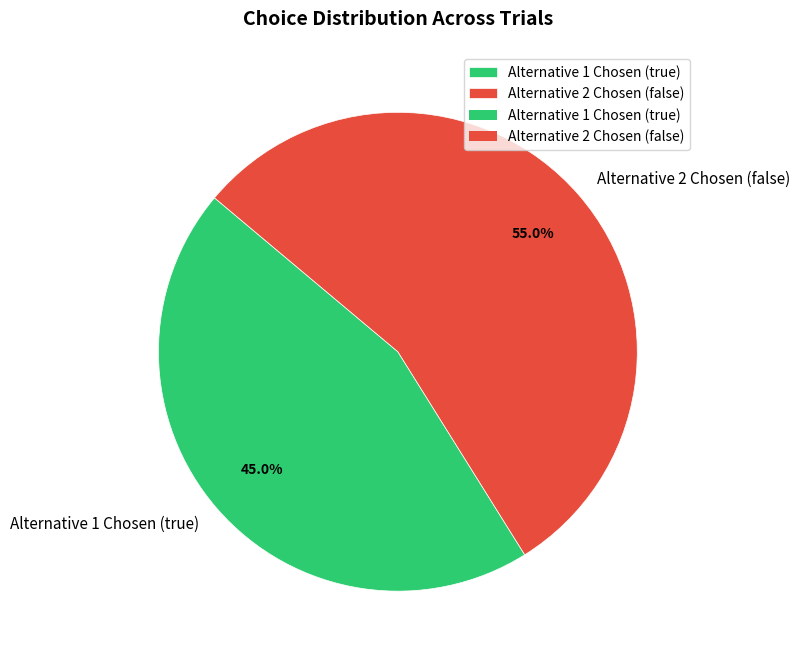

To the nearest percent, what is the average slice percentage?

50%